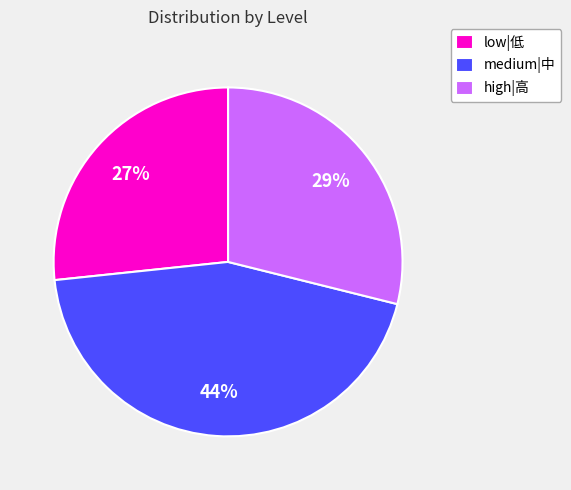

Does high|高 account for over 50% of the chart?

No